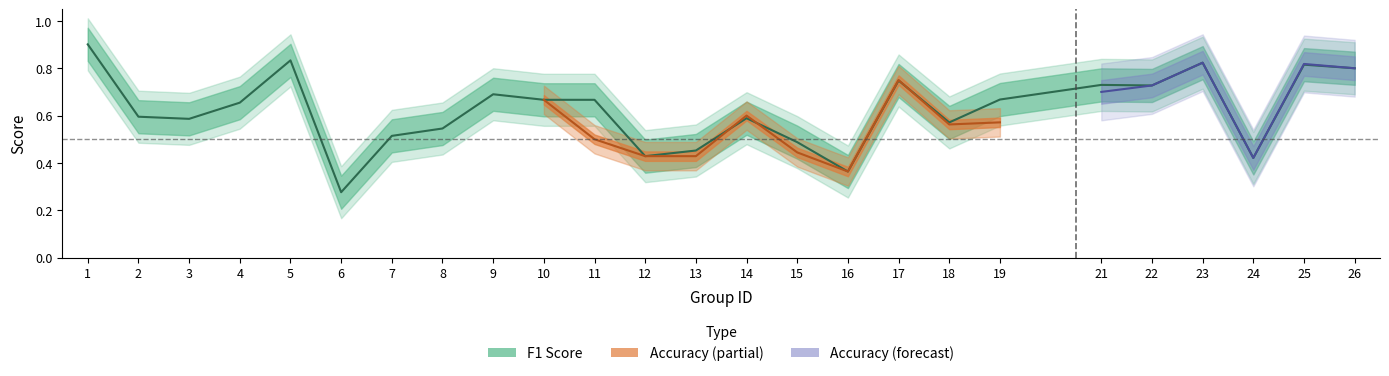

Where is the first local minimum?

3